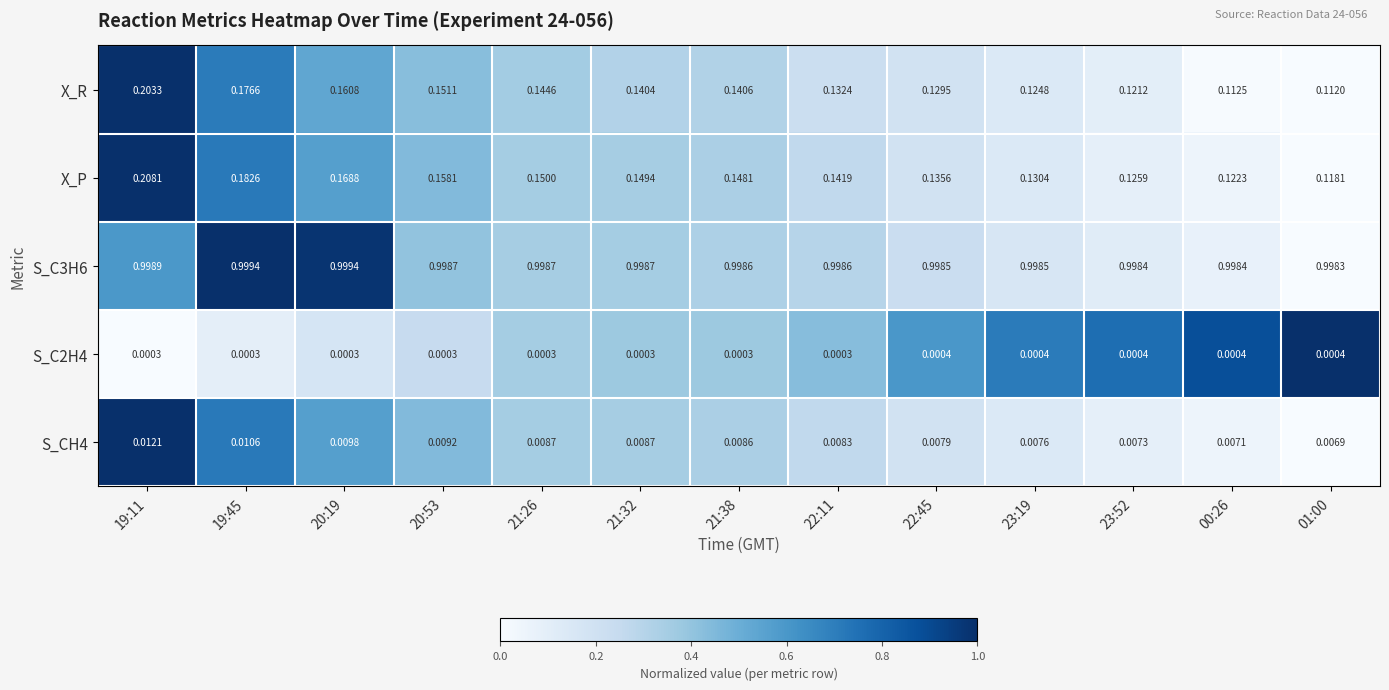

Which series changed the most between 21:26 and 22:11?

X_R